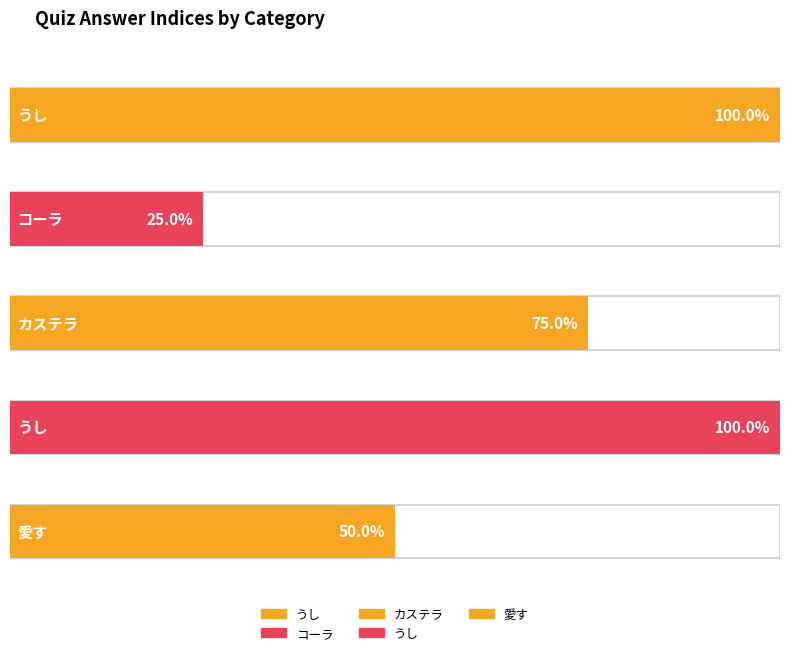

Rank the categories by value from highest to lowest.

うし, うし, カステラ, 愛す, コーラ